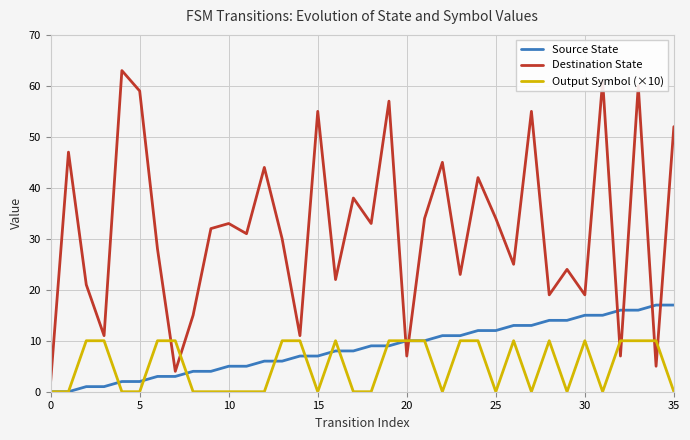

What is the highest value of the Source State series?

17